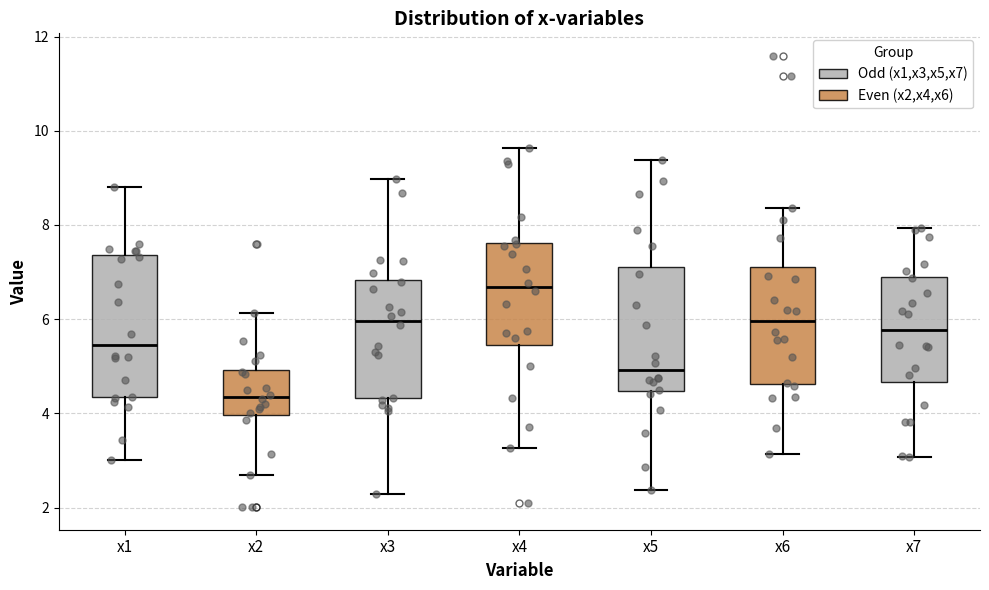

Which box is the tallest, from its lower edge to its upper edge?

x1